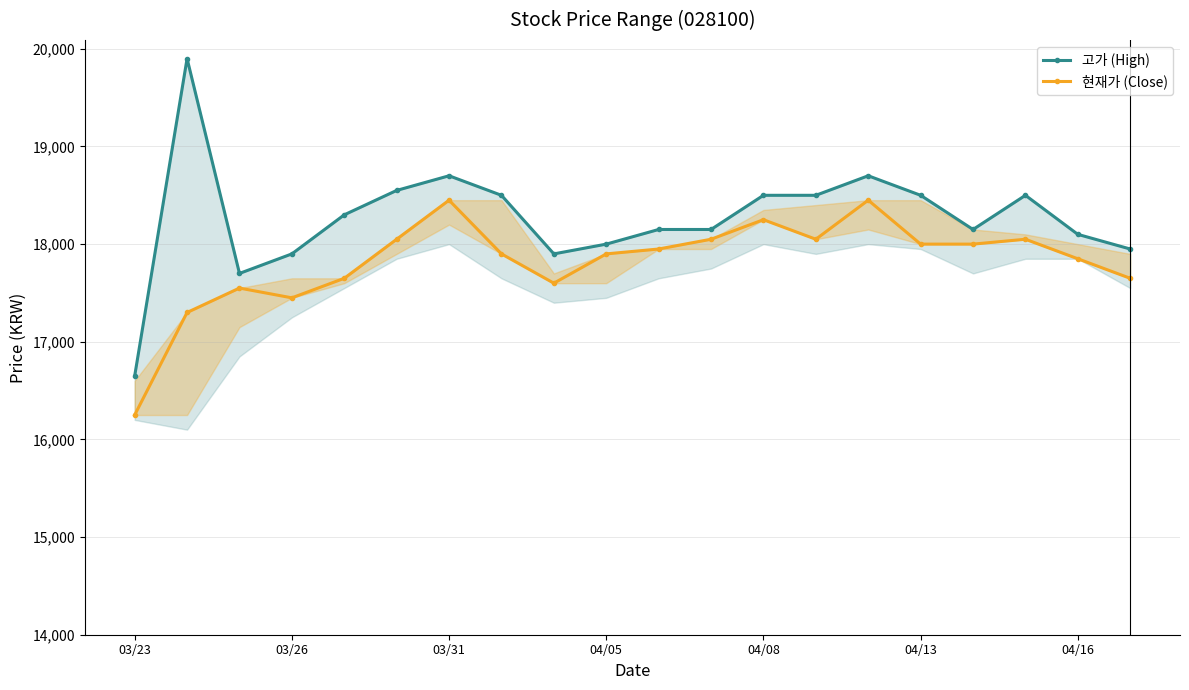

What is the sum of the 현재가 (Close) values at 04/16 and 03/23?

34100